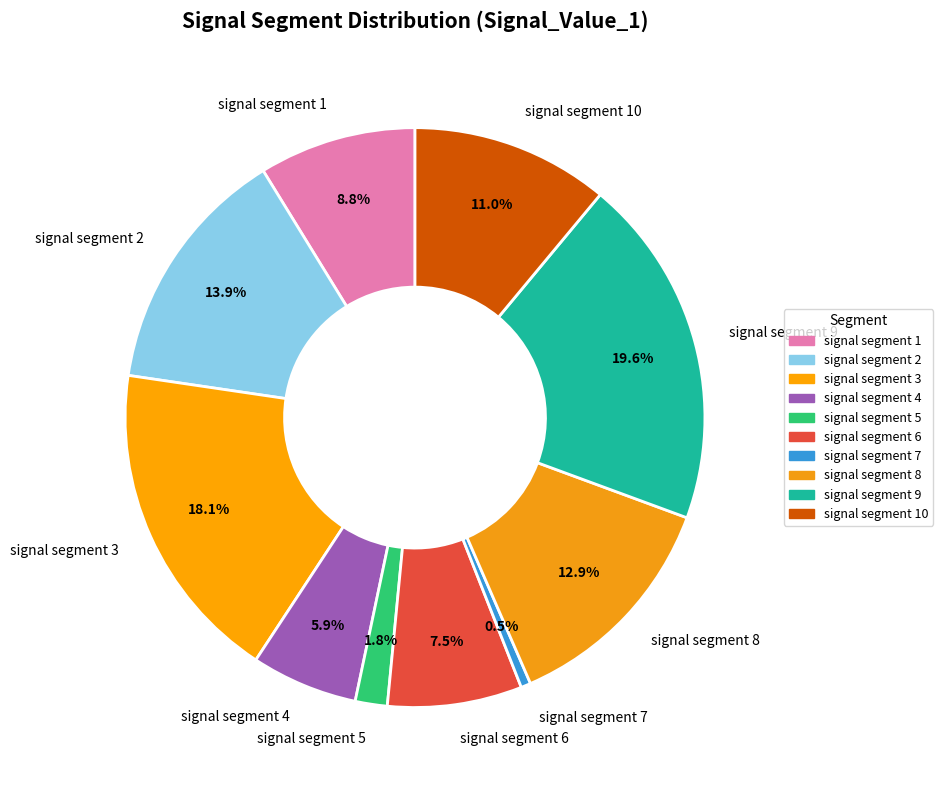

To the nearest percent, what is the difference between the largest and smallest slice percentages?

19%